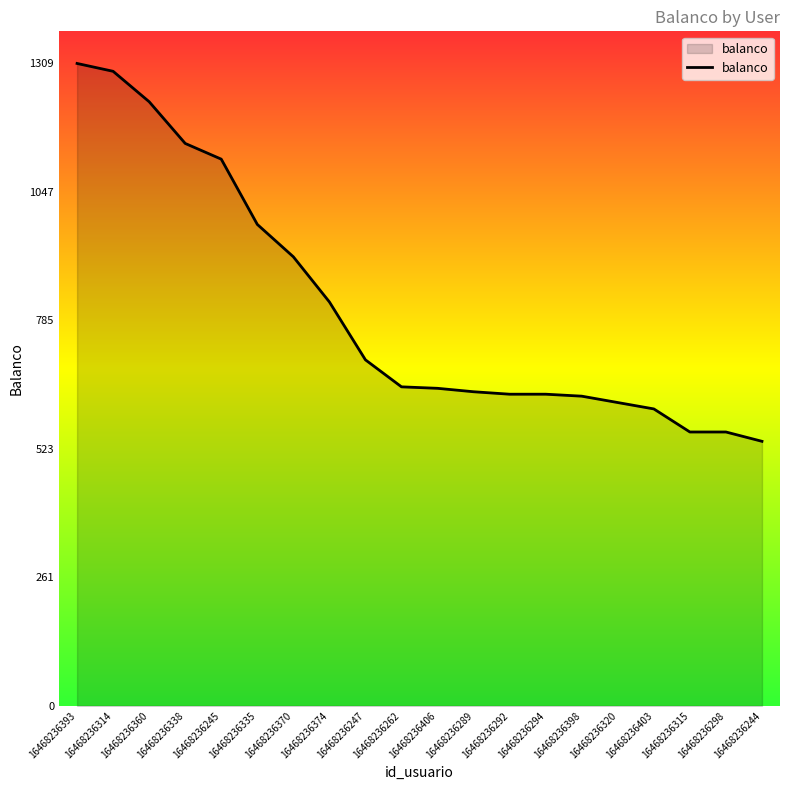

Approximately how many times larger is the value at 16468236398 compared to 16468236244?

1.2